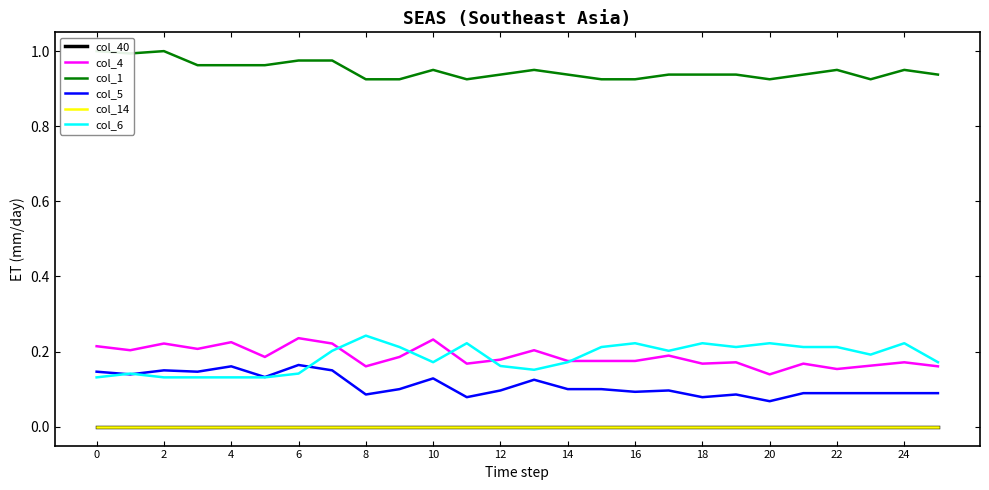

How many series are shown in this chart?

6